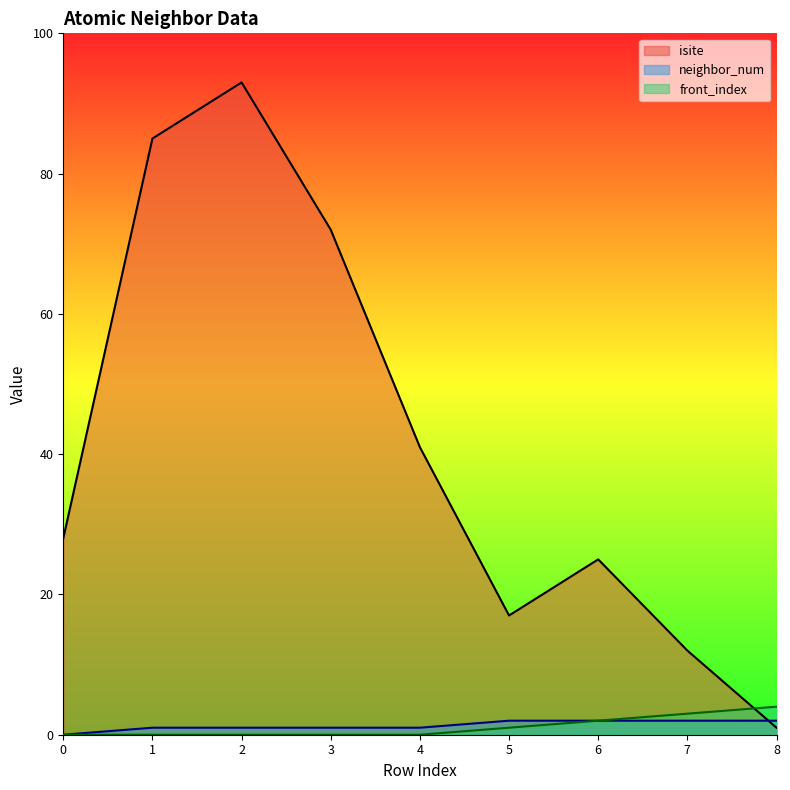

At how many categories does at least one series exceed 74?

2